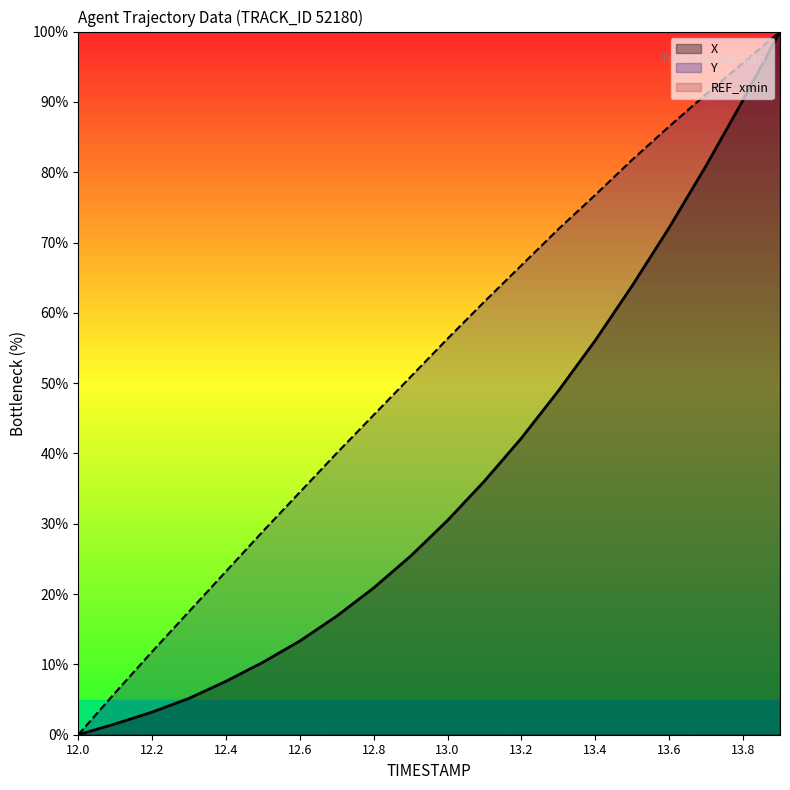

True or false: Y has a value of 0.0 at 12.0.

True